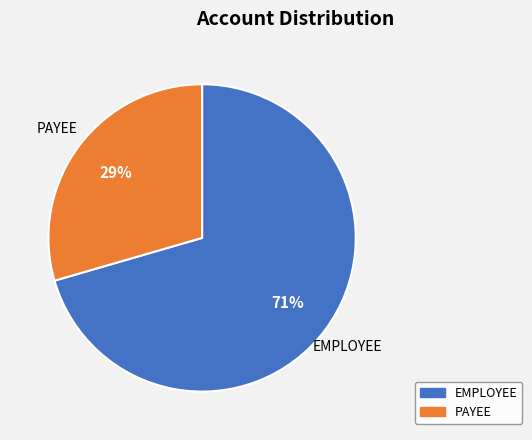

To the nearest percent, what is the average slice percentage?

50%